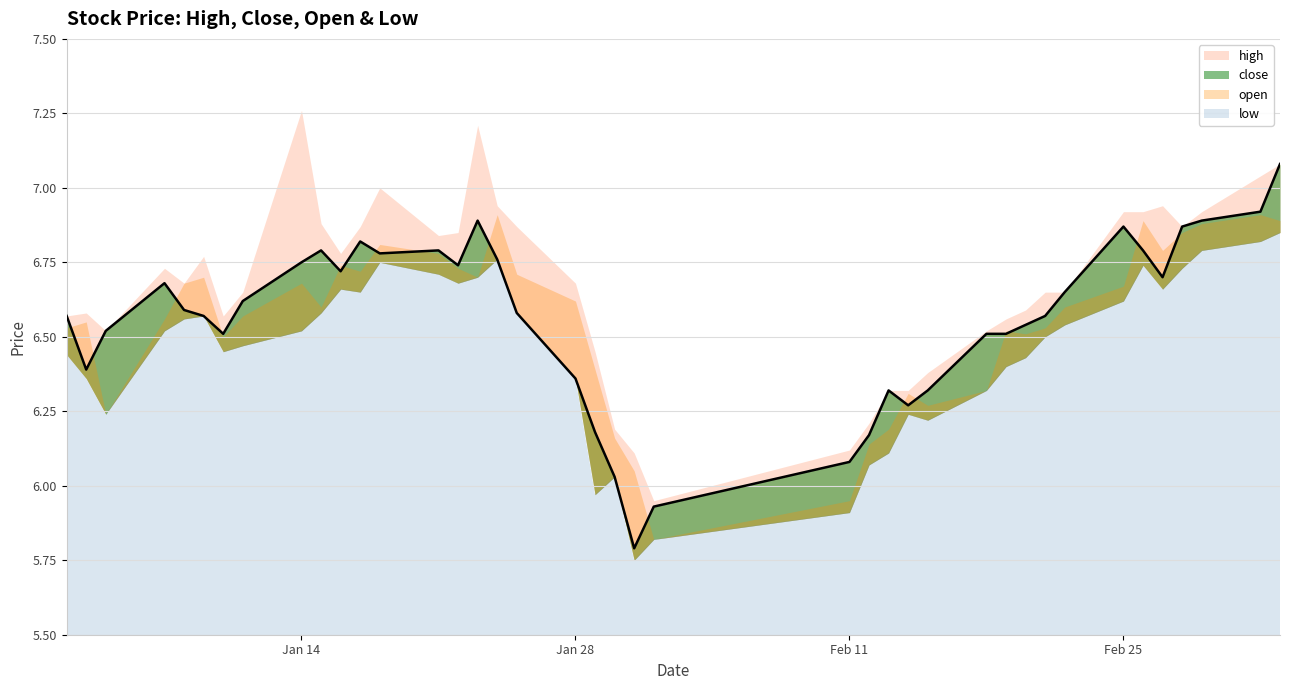

What is the label of the 20th point from the left?

2019-01-29